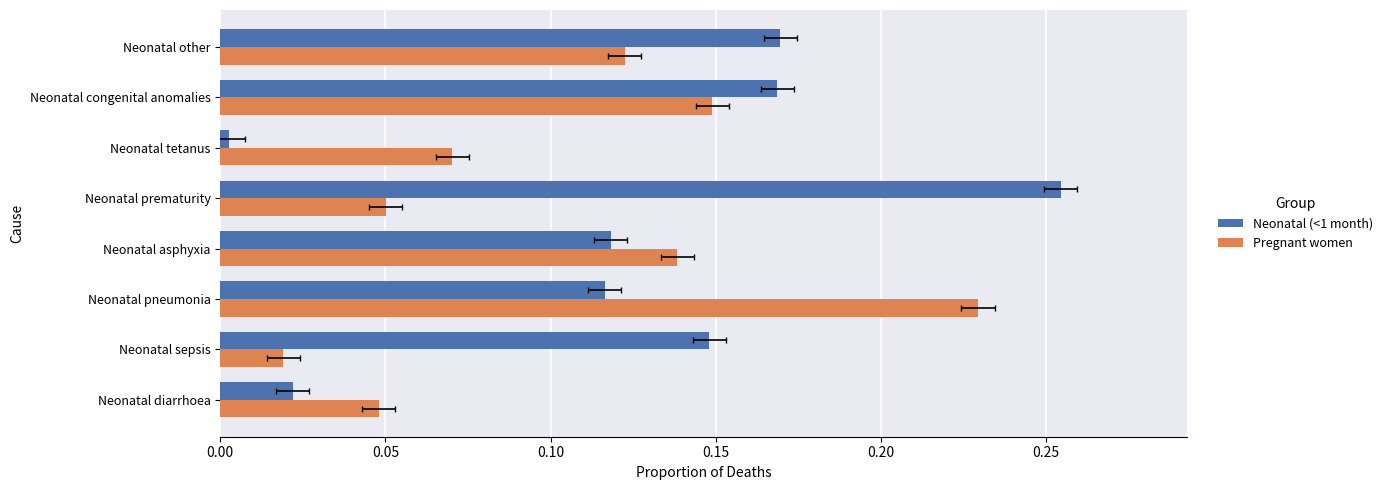

Is it true that Pregnant women equals 0.0 at Neonatal tetanus?

False